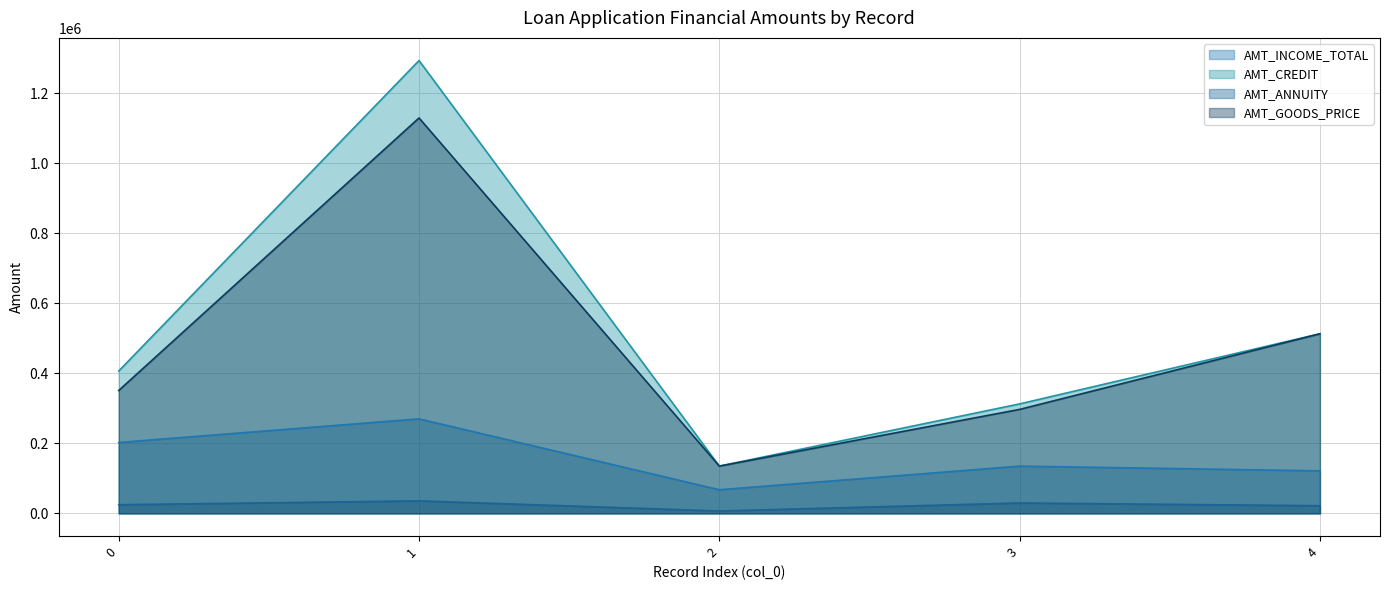

Which series changed the most between 0 and 4?

AMT_GOODS_PRICE